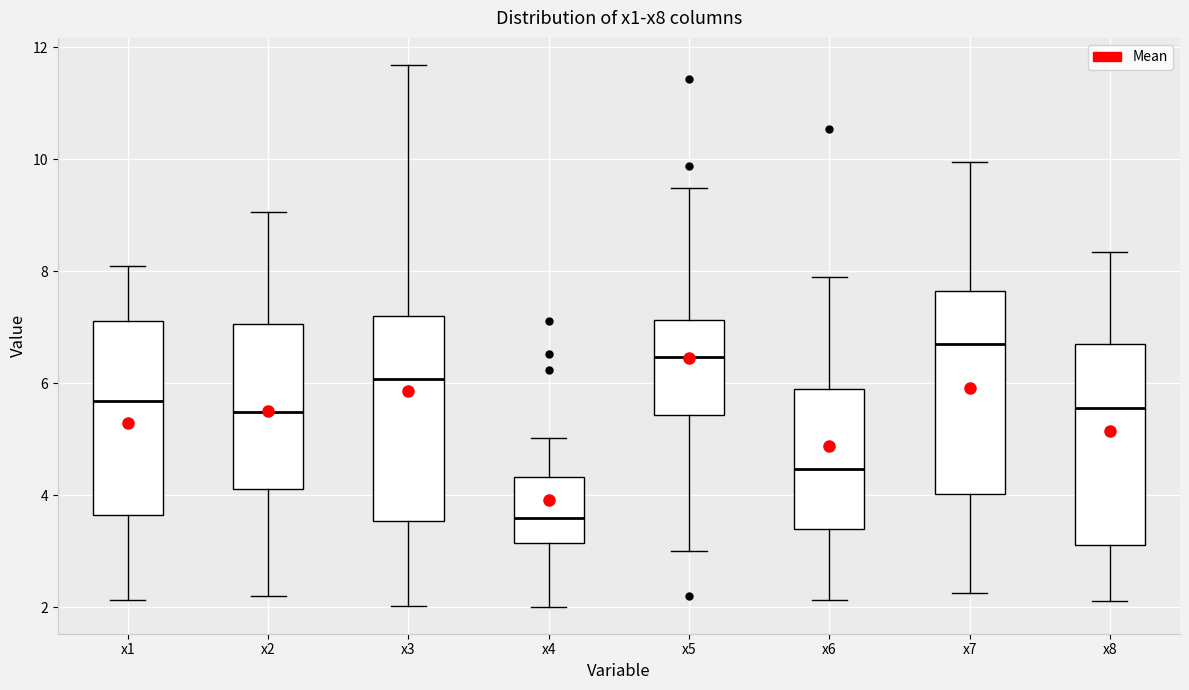

Reading left to right, read every box against the y-axis: the position of its median line, the range the box covers, and the ends of its whiskers. The values are not printed on the chart, so give them approximately, as read against the axis.

x1: median 5.6, box 3.6 to 7.2, whiskers 2.2 to 8.2
x2: median 5.4, box 4.2 to 7.0, whiskers 2.2 to 9.0
x3: median 6.0, box 3.6 to 7.2, whiskers 2.0 to 11.6
x4: median 3.6, box 3.2 to 4.4, whiskers 2.0 to 5.0
x5: median 6.4, box 5.4 to 7.2, whiskers 3.0 to 9.4
x6: median 4.4, box 3.4 to 6.0, whiskers 2.2 to 7.8
x7: median 6.8, box 4.0 to 7.6, whiskers 2.2 to 10.0
x8: median 5.6, box 3.2 to 6.8, whiskers 2.2 to 8.4